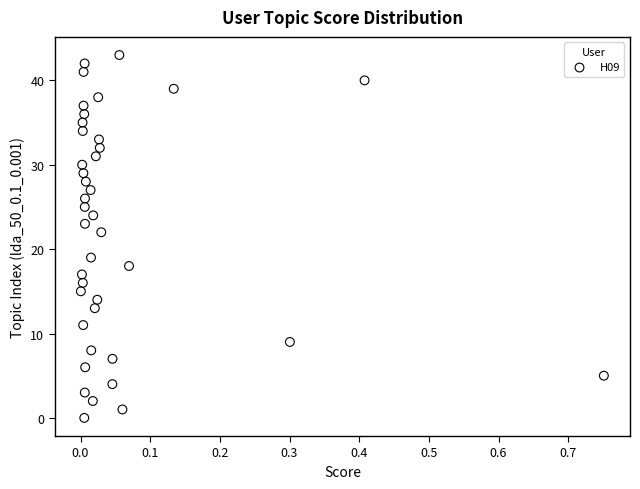

What Y value in the scatter plot is closest to 21?

22